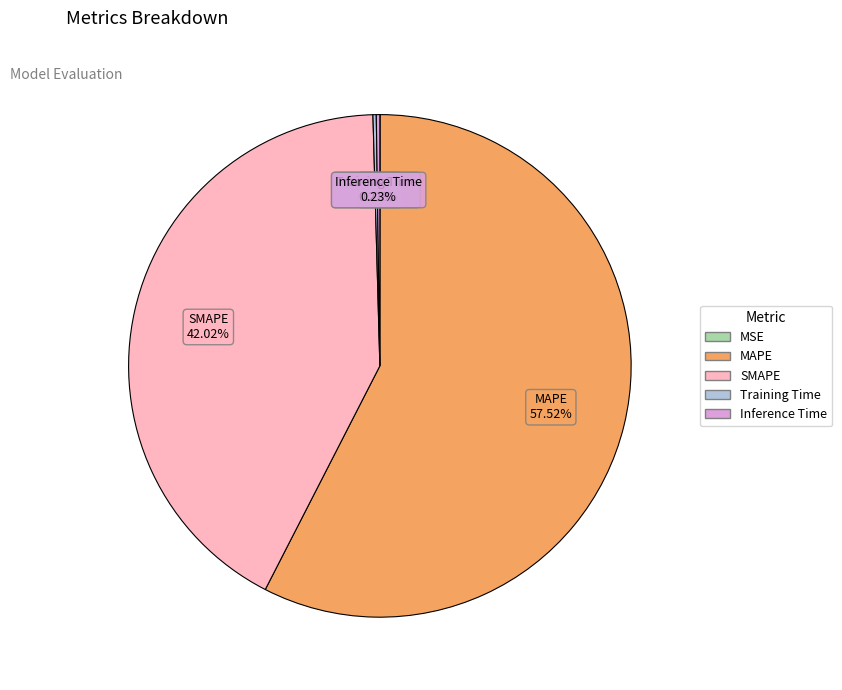

Which slice represents more than half of the pie?

MAPE